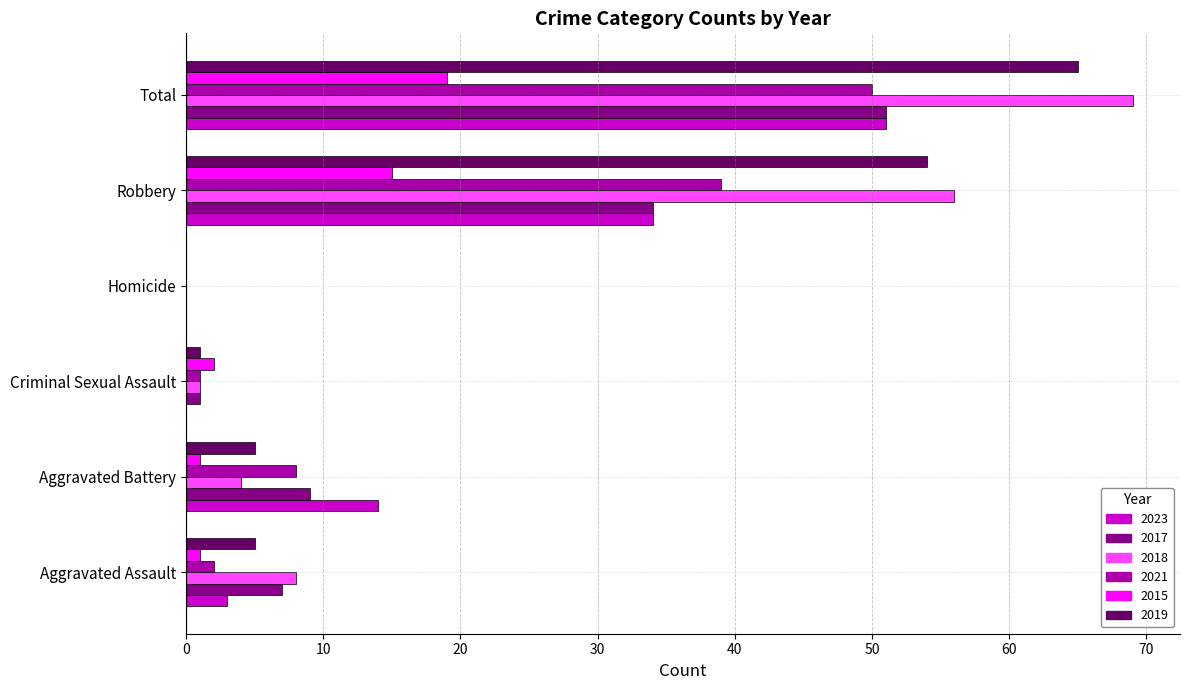

What is the sum of all 2015 values?

38